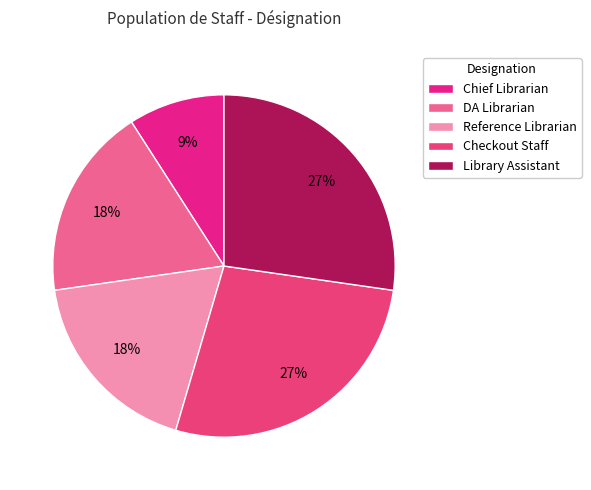

To the nearest percent, what is the difference between the largest and smallest slice percentages?

18%